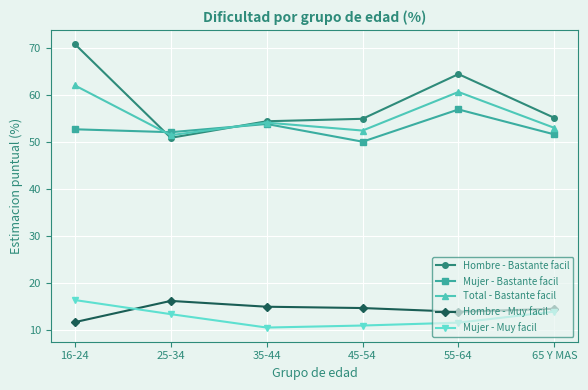

What is the difference between the Hombre - Bastante facil values at 65 Y MAS and 55-64?

9.3